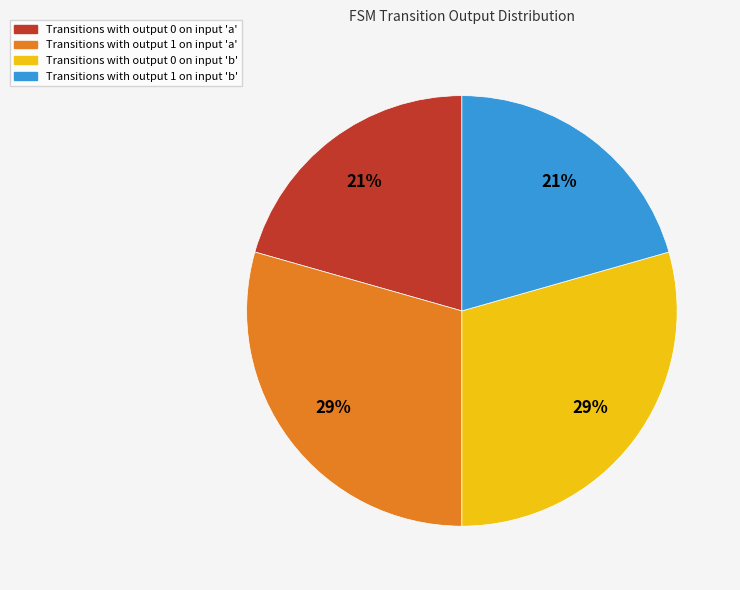

To the nearest percent, what is the average slice percentage?

25%